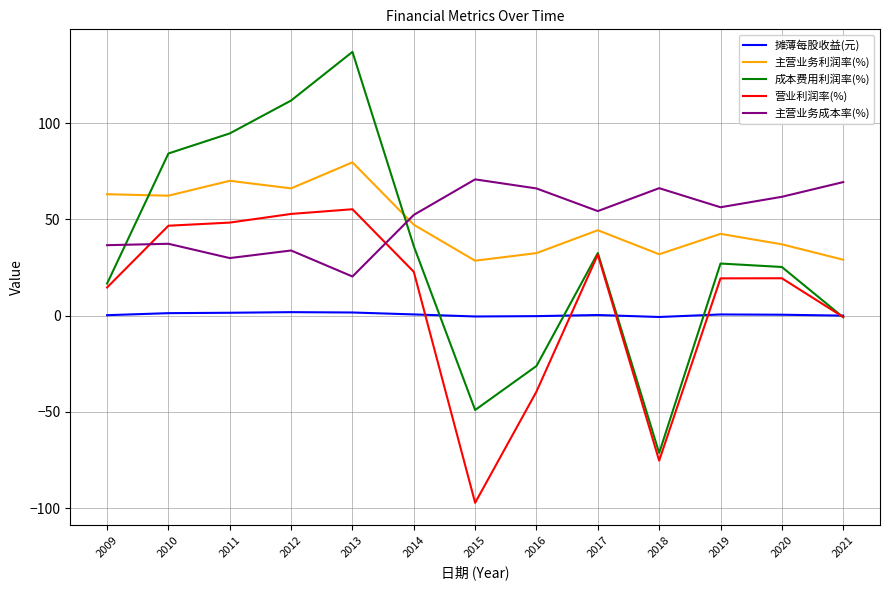

What is the total value across all series at 2020?

143.9